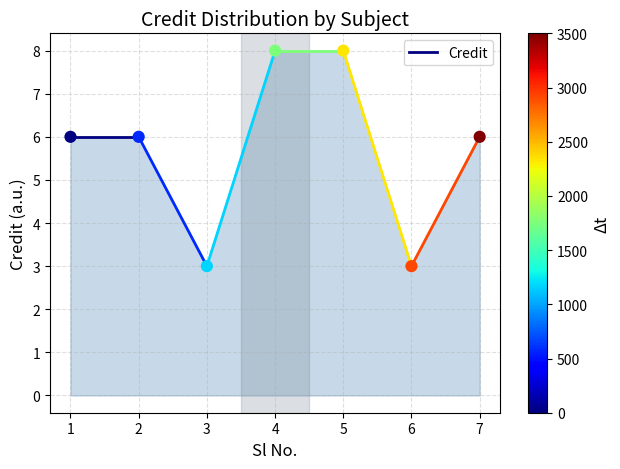

What is the range of Y values (max minus min)?

5